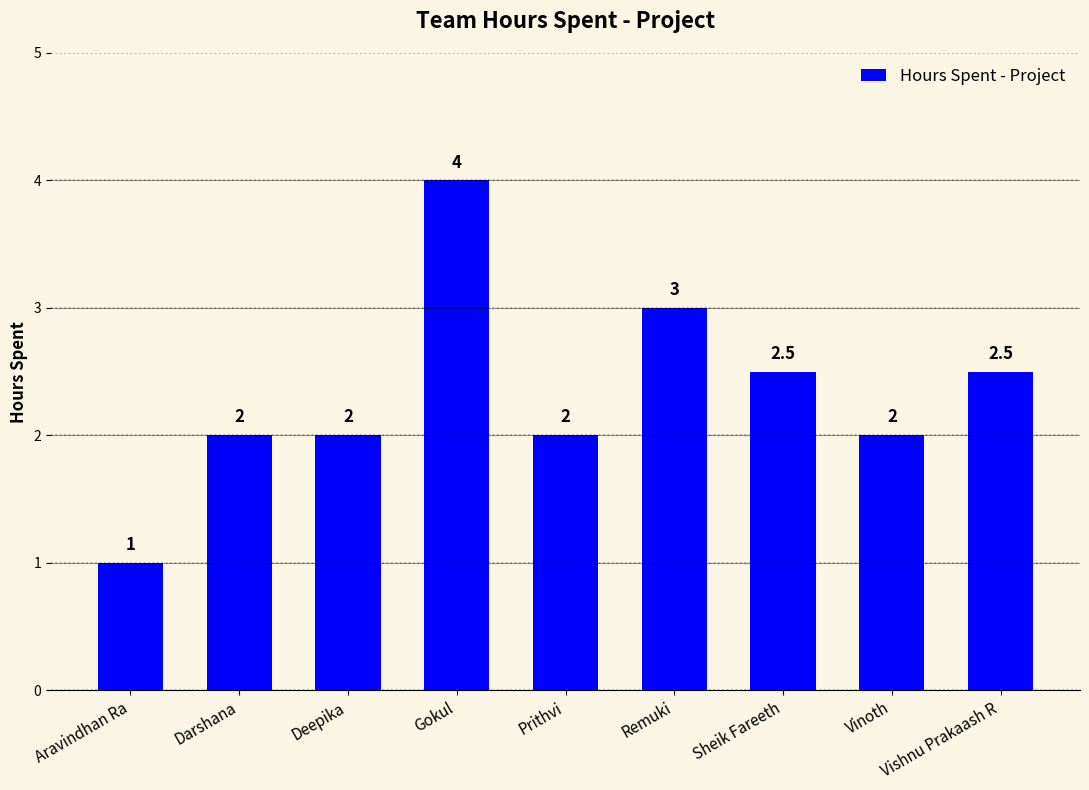

True or false: the data shows 2.5 at Sheik Fareeth.

True